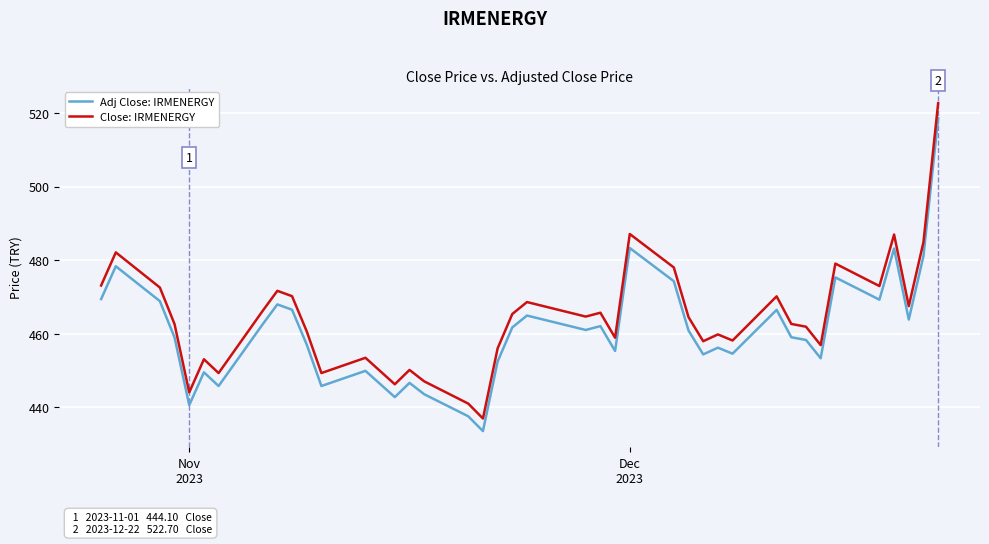

True or false: Close: IRMENERGY and Adj Close: IRMENERGY cross at least once.

False